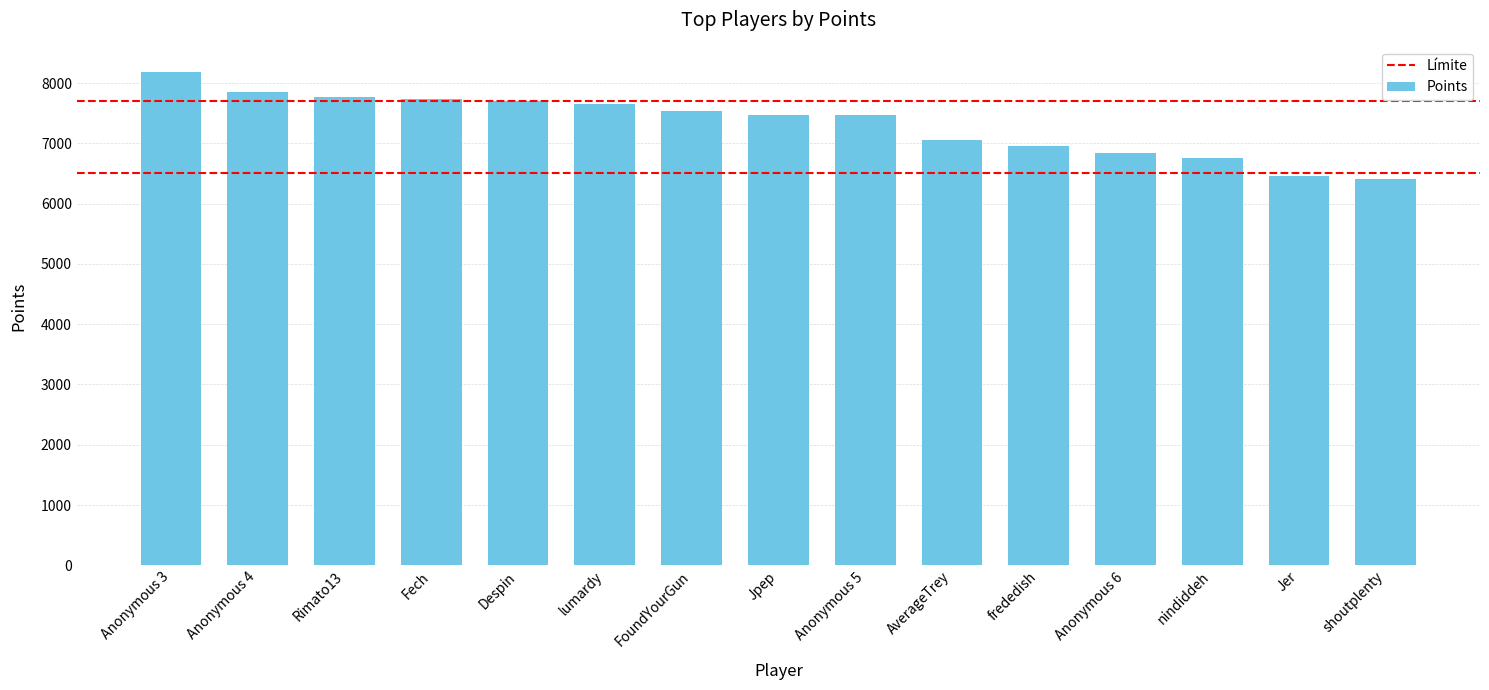

Where does the data first go above 7471?

Anonymous 3